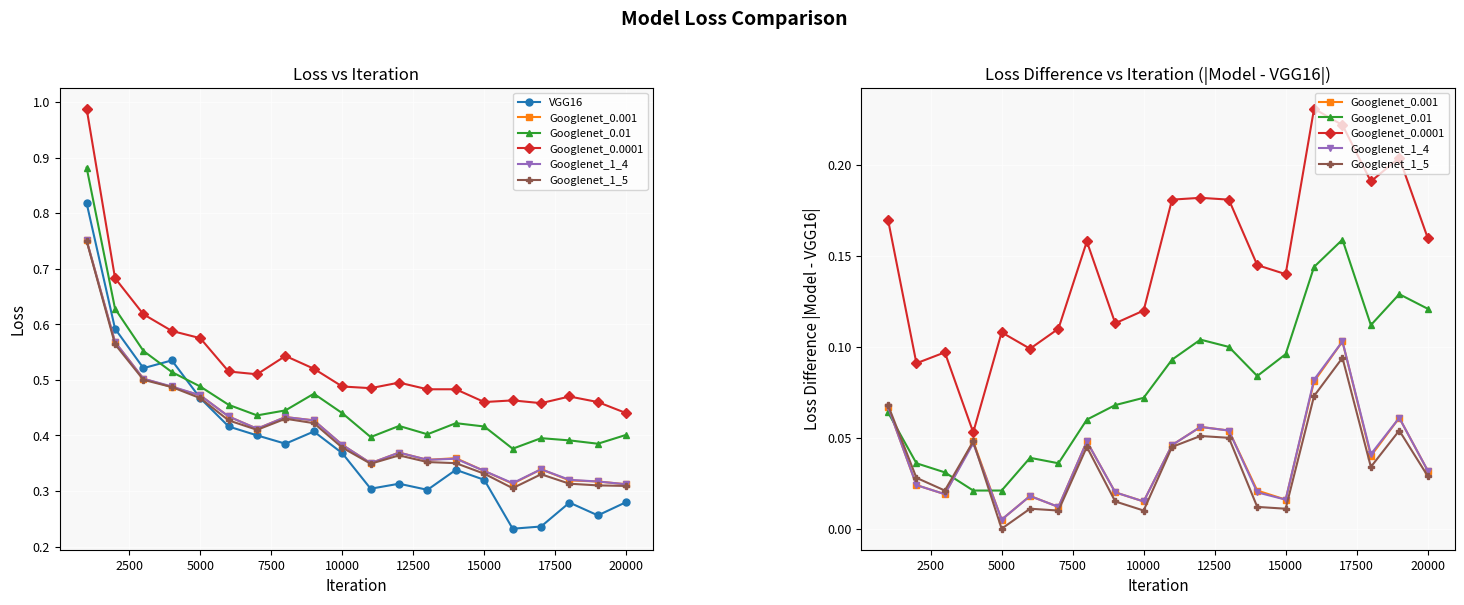

True or false: VGG16 and Googlenet_1_4 cross at least once.

False